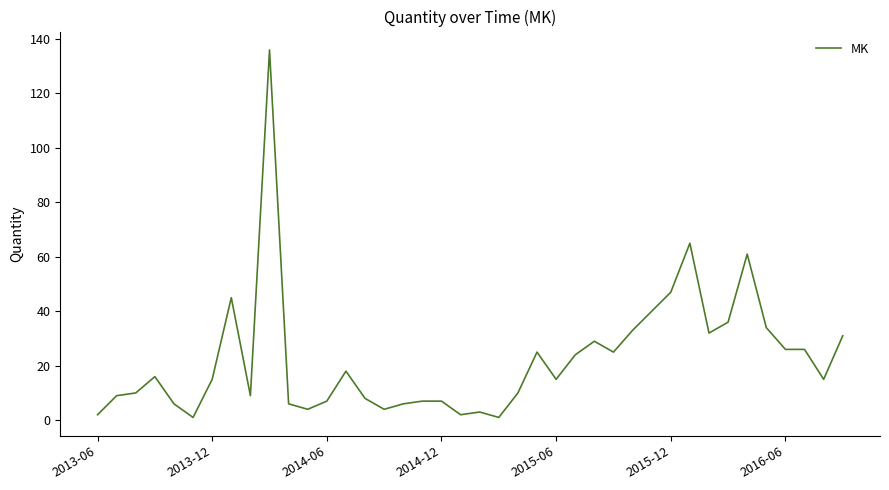

What is the maximum value shown in the chart?

136